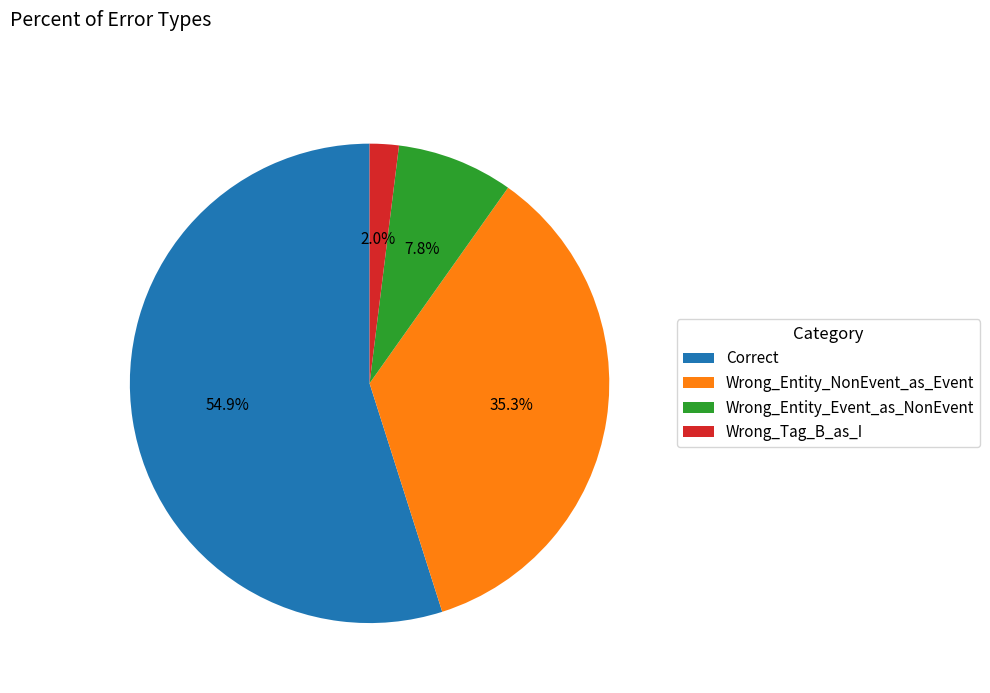

What is the ratio of the value at Wrong_Entity_NonEvent_as_Event to the value at Correct?

0.6